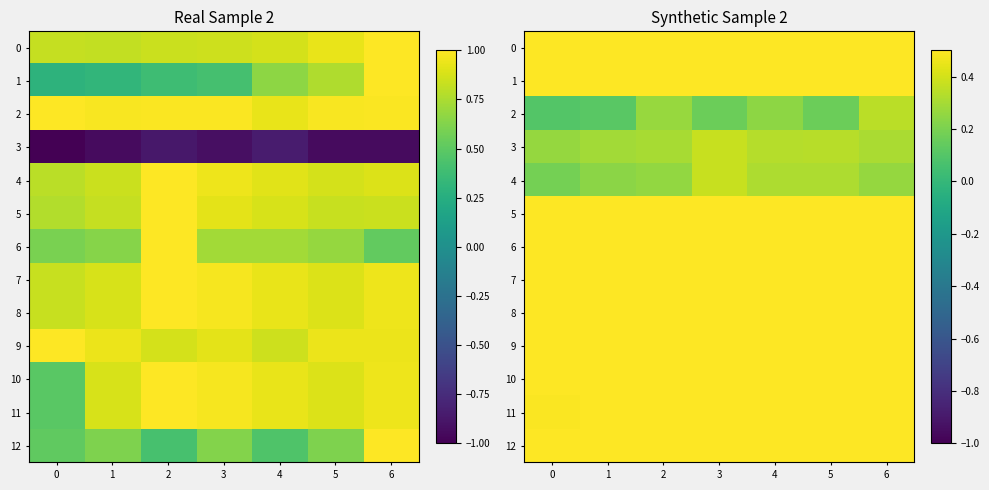

List the series in order of their peak value, lowest first.

2, 3, 4, 8, 9, 10, 11, 12, 1, 0, 5, 6, 7